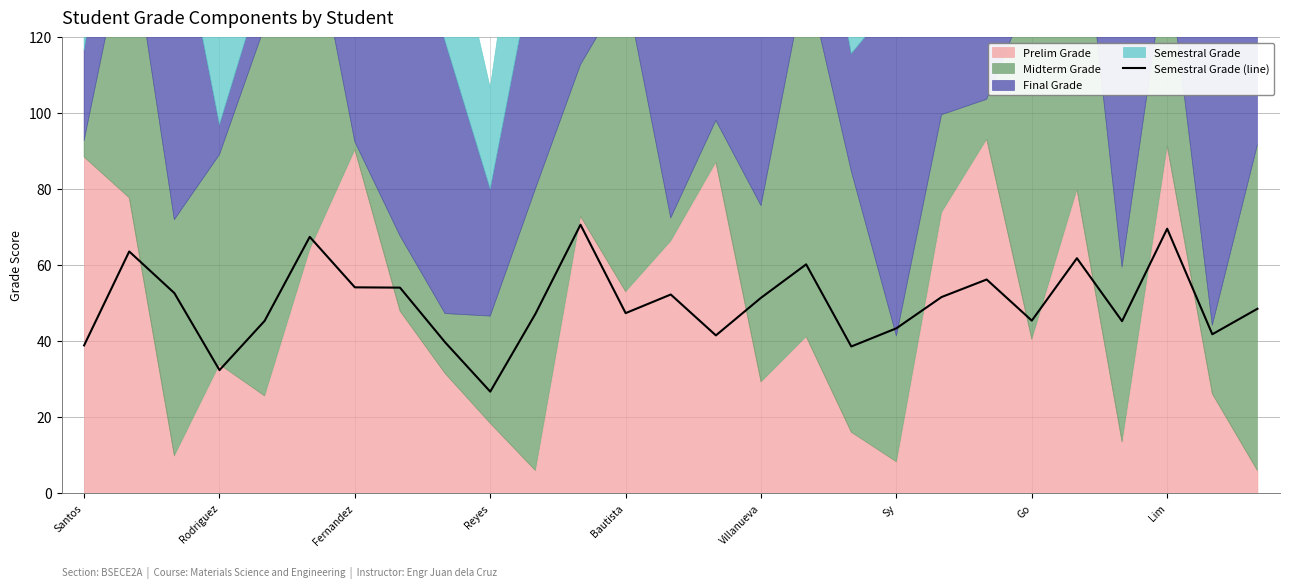

Reading right to left, what are all the values shown in this chart?

48.5	41.8	69.5	45.2	61.8	45.4	56.2	51.5	43.3	38.5	60.2	51.4	41.5	52.2	47.3	70.6	47.1	26.7	39.6	54.0	54.1	67.4	45.3	32.3	52.6	63.5	38.8